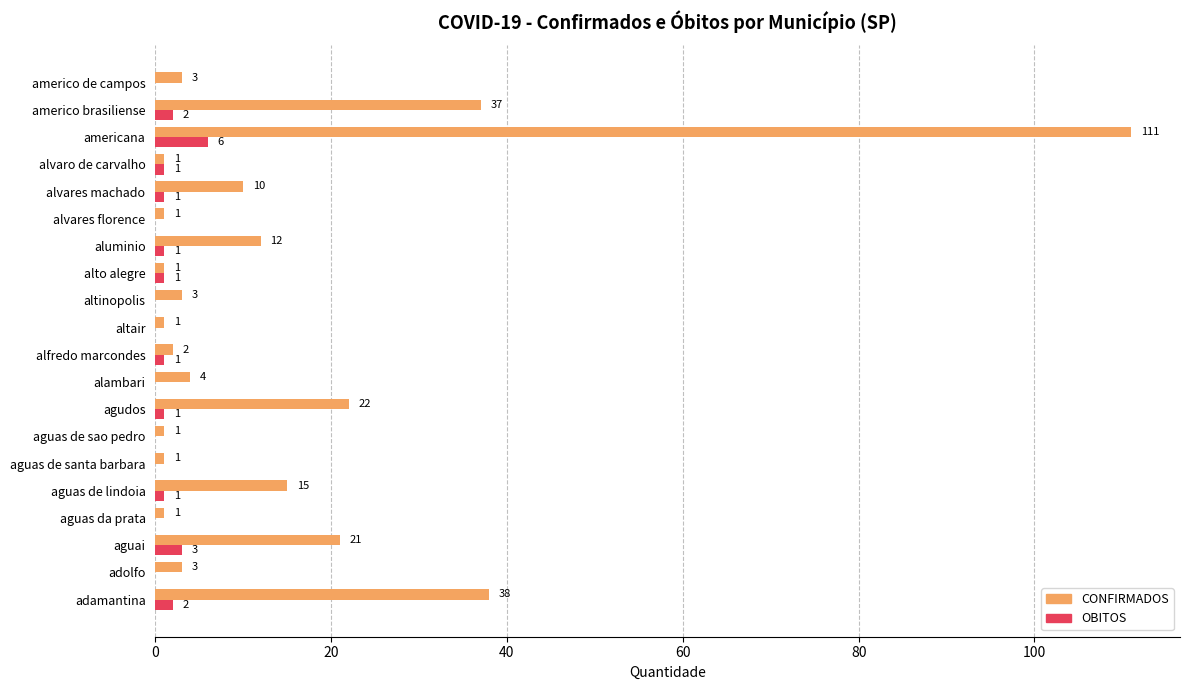

What is the sum of all CONFIRMADOS values?

288